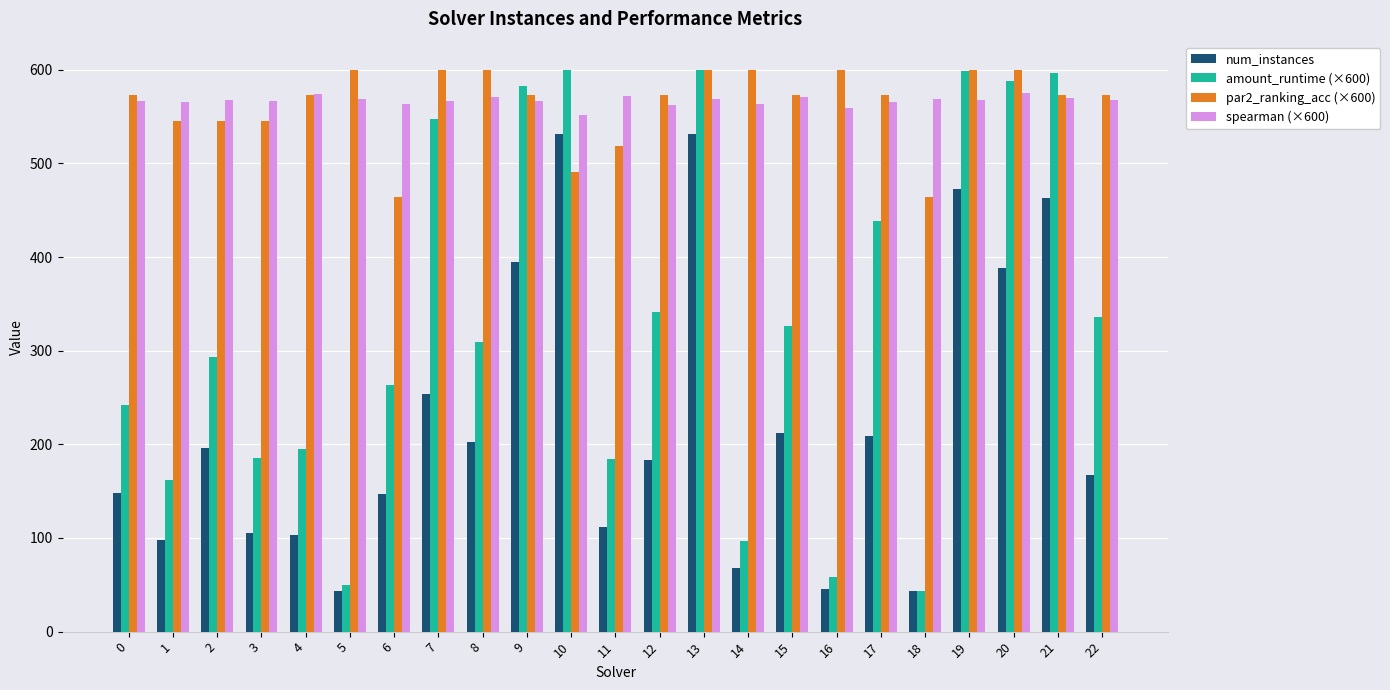

Is the value of amount_runtime (×600) at 18 greater than the value of spearman (×600) at 18?

No